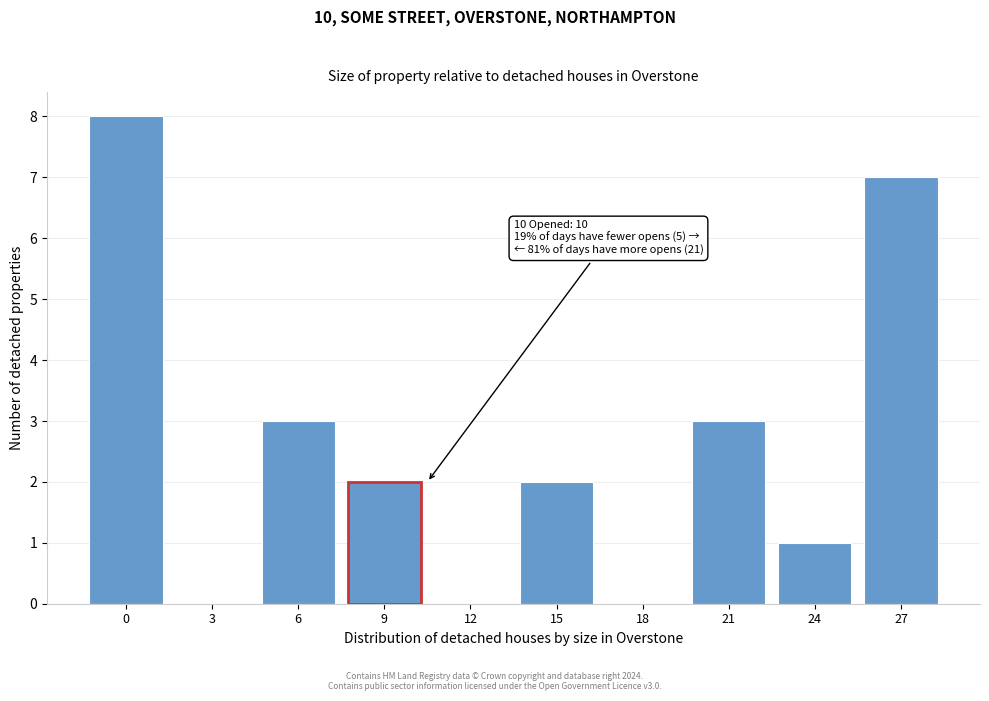

Reading right to left, what are all the values shown in this chart?

27=7	24=1	21=3	18=0	15=2	12=0	9=2	6=3	3=0	0=8